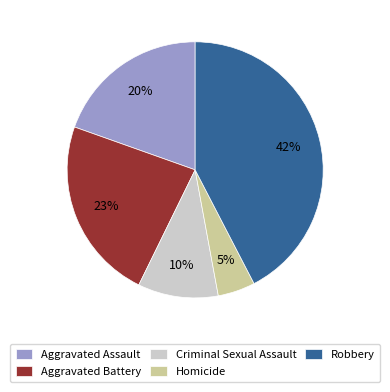

To the nearest percent, what is the combined percentage of Homicide and Criminal Sexual Assault?

15%